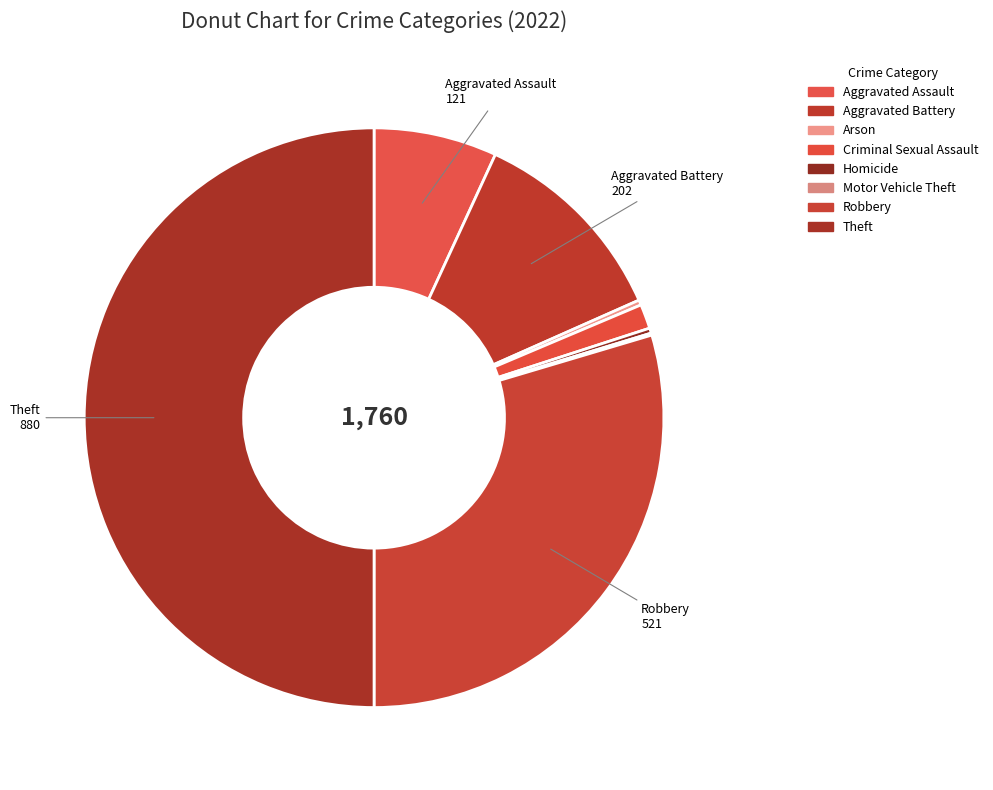

Does any single category account for the majority?

No